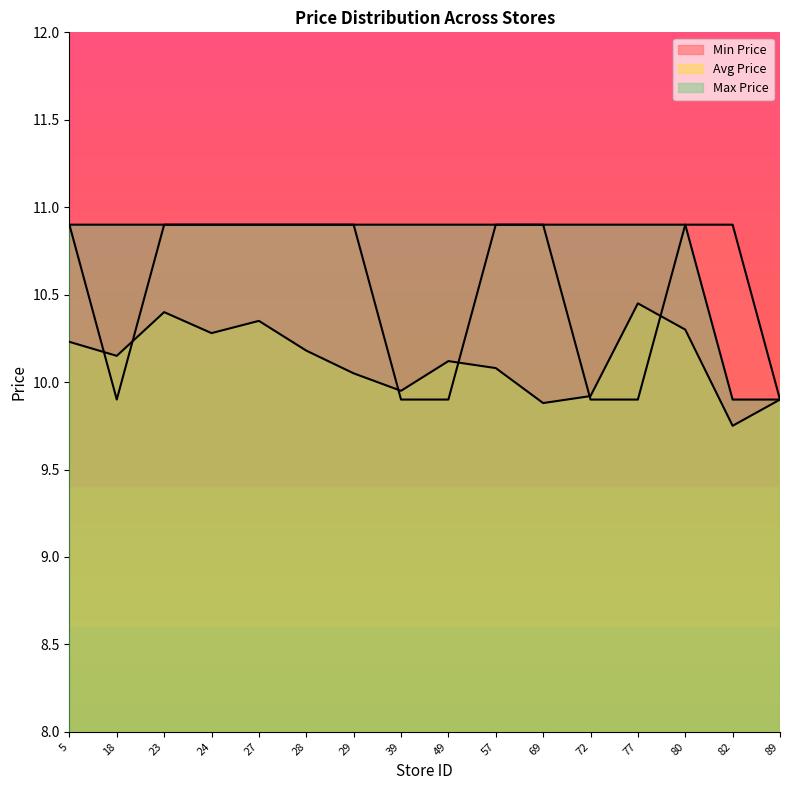

At 27, list the series in order from largest to smallest.

Min Price, Max Price, Avg Price